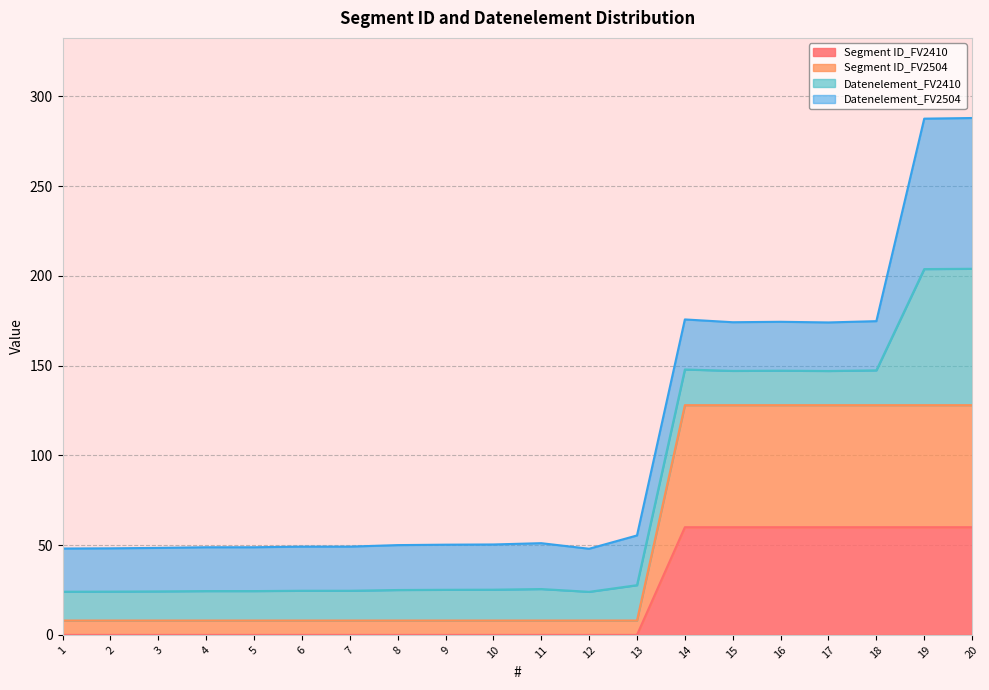

Where is Segment ID_FV2410 nearest to the value 29?

1